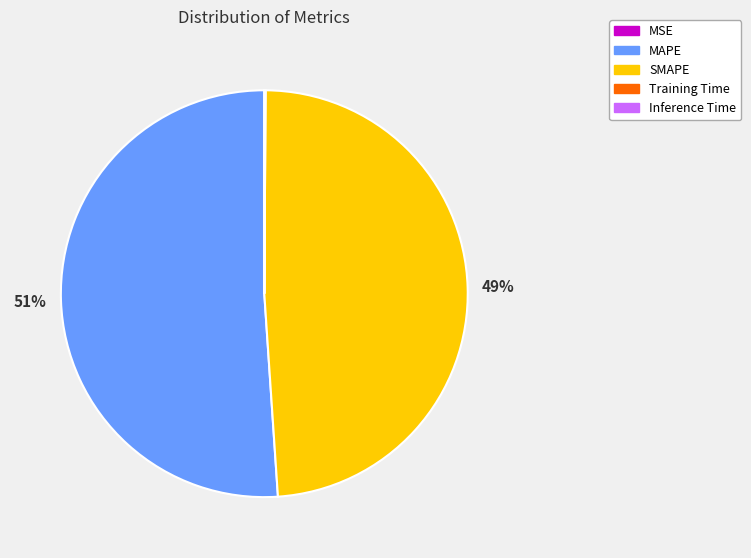

Which slice represents more than half of the pie?

MAPE